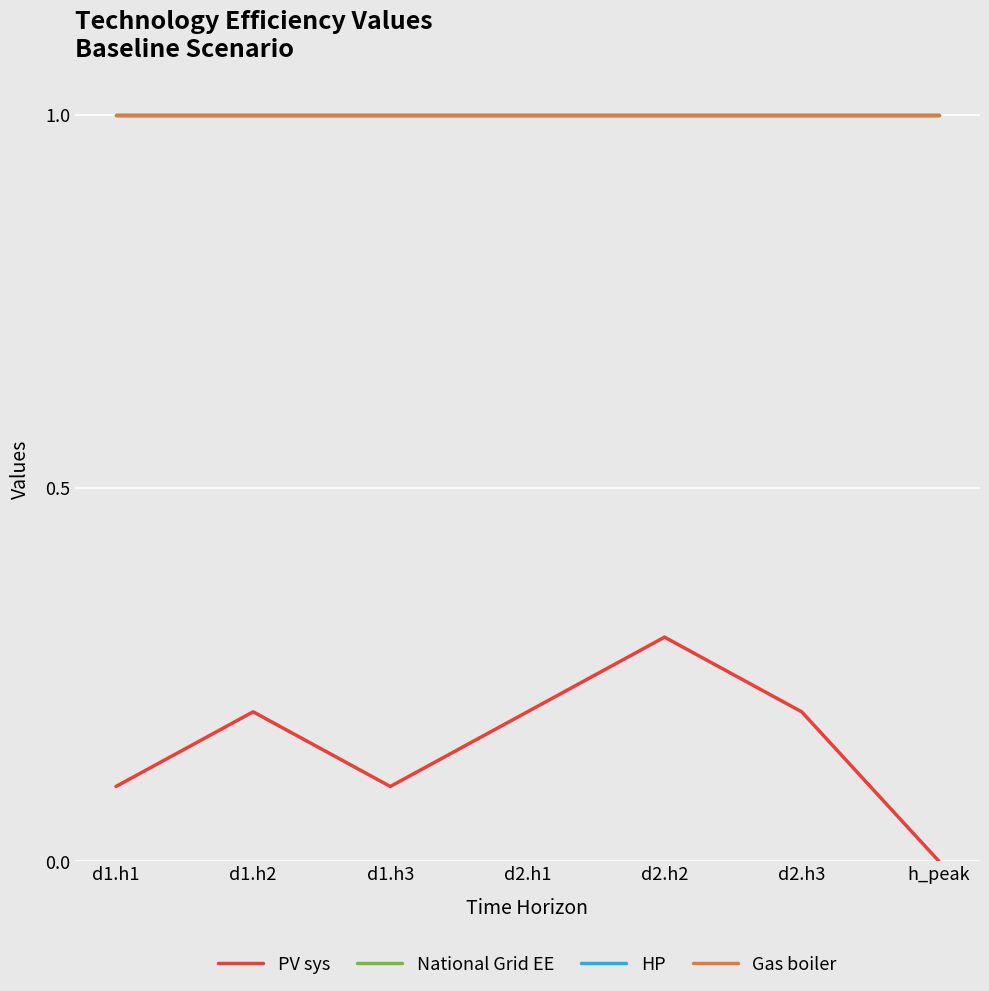

Does the chart have visible grid lines?

Yes